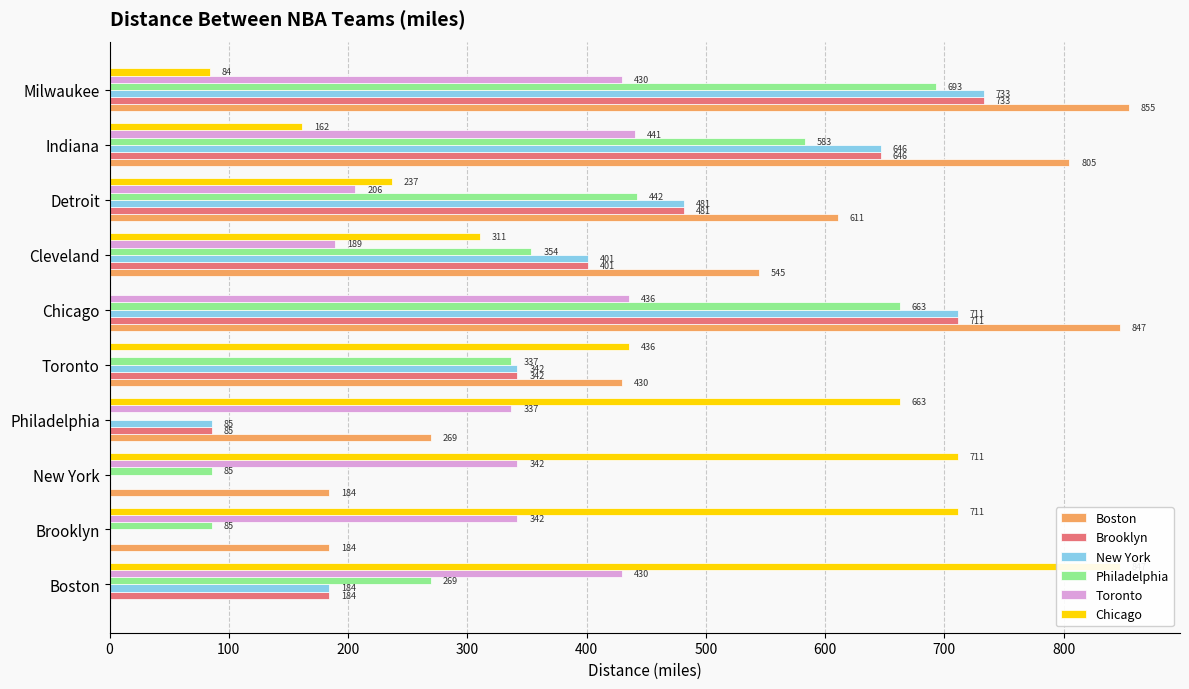

What is the value of the Boston bar at the 2nd from the left?

184.2